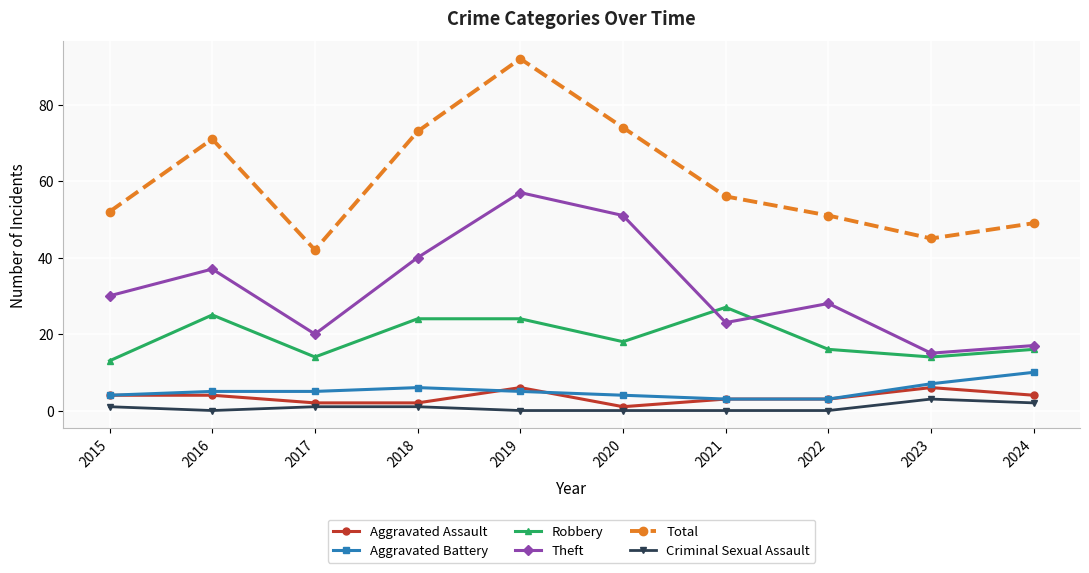

True or false: Criminal Sexual Assault and Aggravated Assault cross at least once.

False